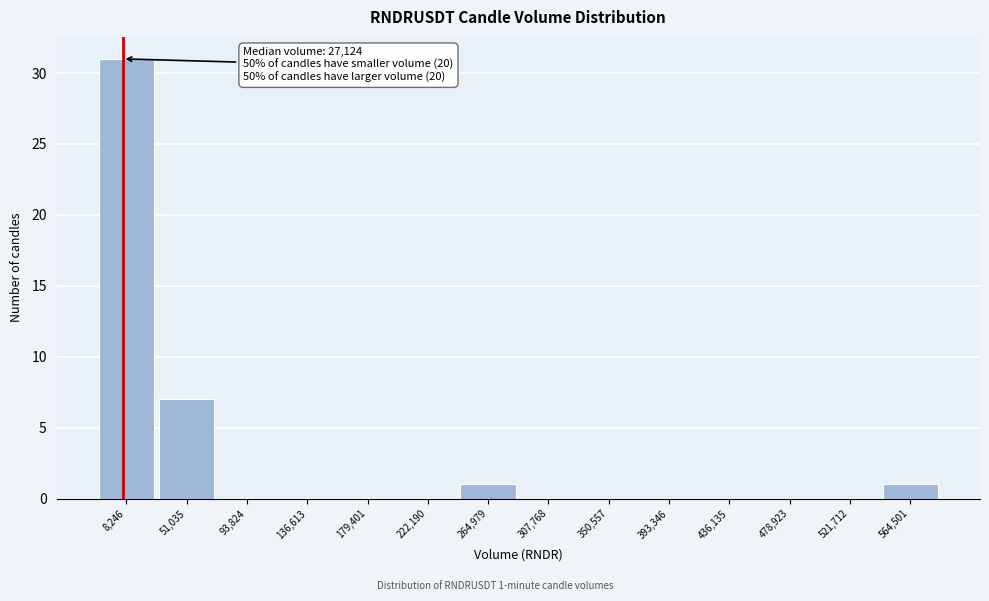

Reading left to right, list all the values displayed in this chart.

8,246=31	51,035=7	93,824=0	136,613=0	179,401=0	222,190=0	264,979=1	307,768=0	350,557=0	393,346=0	436,135=0	478,923=0	521,712=0	564,501=1